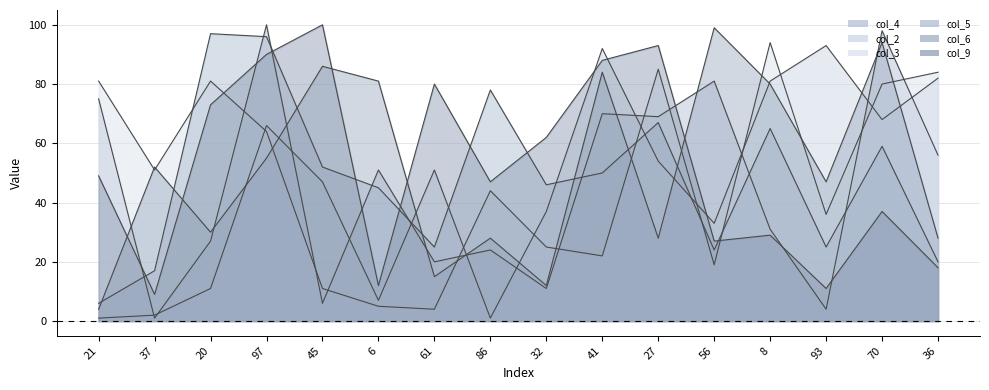

True or false: col_6 and col_2 cross at least once.

True